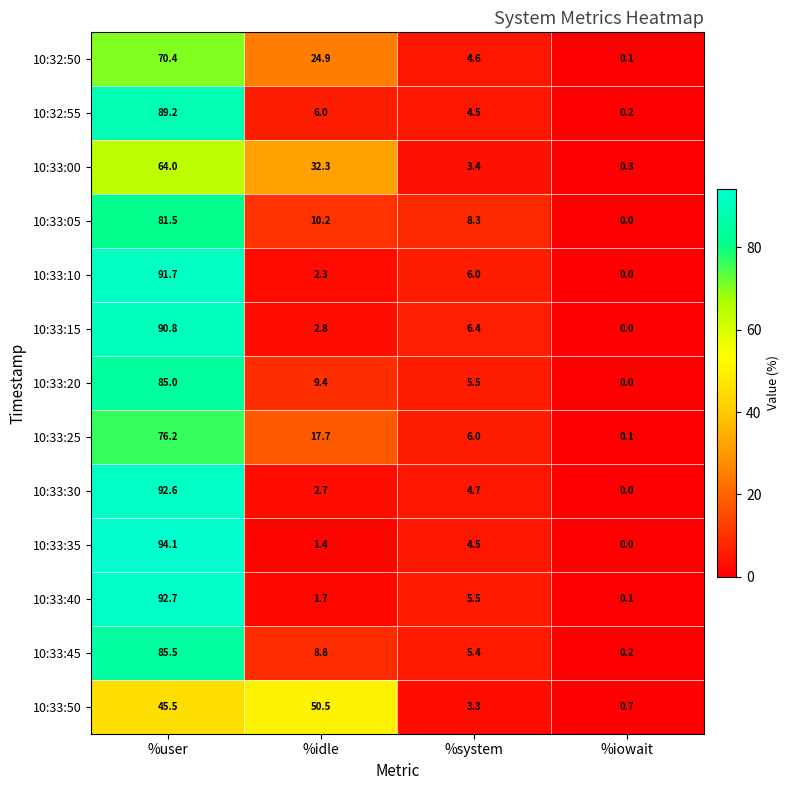

What is the difference between the maximum and minimum values in the 10:33:40 series?

92.6